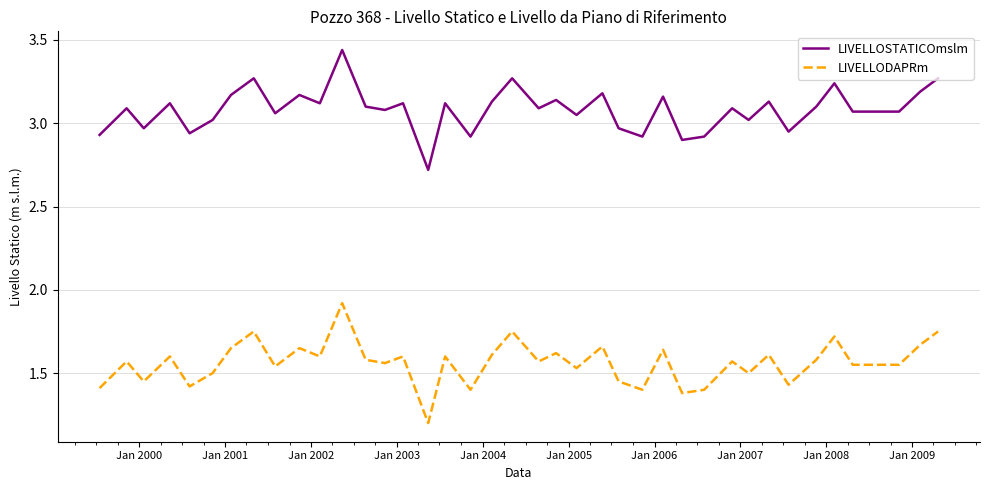

List the series in order of their overall mean, highest first.

LIVELLOSTATICOmslm, LIVELLODAPRm